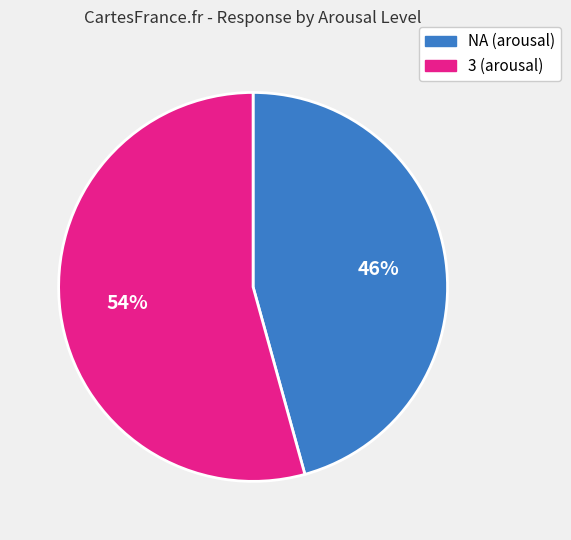

How many slices are in this pie chart?

2